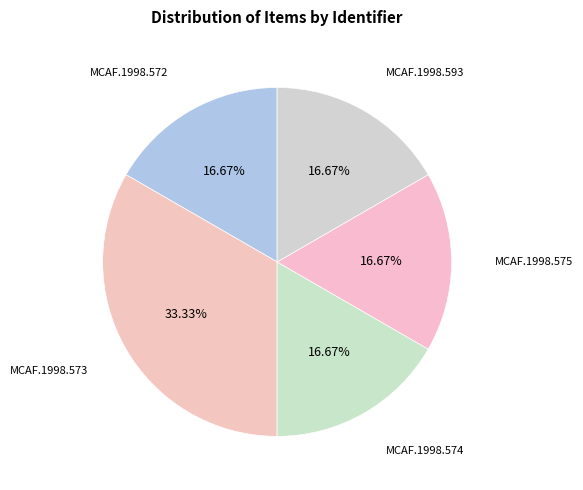

How many segments does this pie chart have?

5